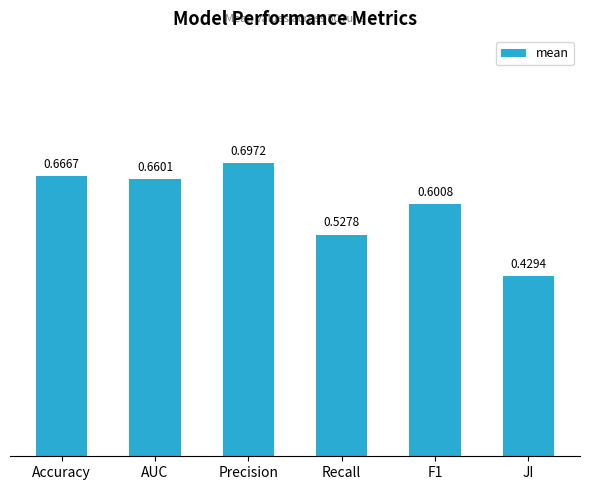

What is the difference between the maximum and minimum values?

0.3